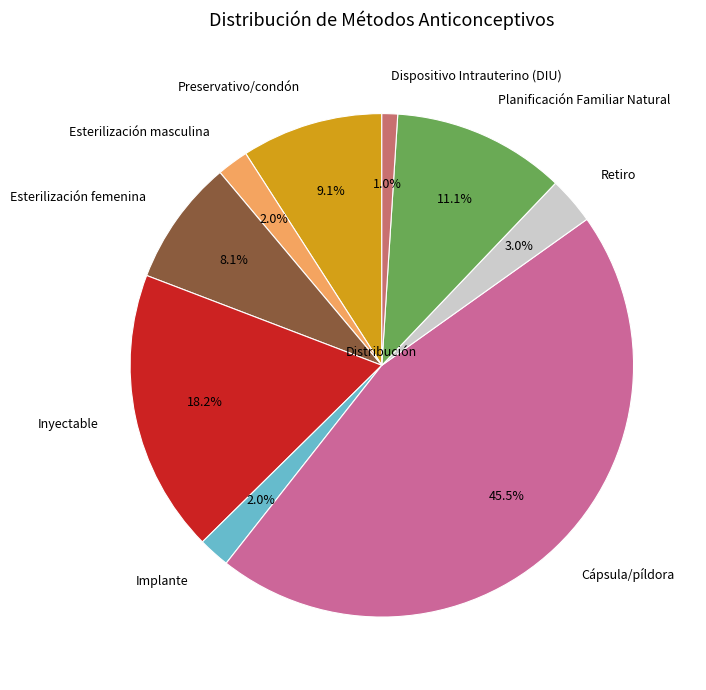

To the nearest percent, what is the average slice percentage?

11%